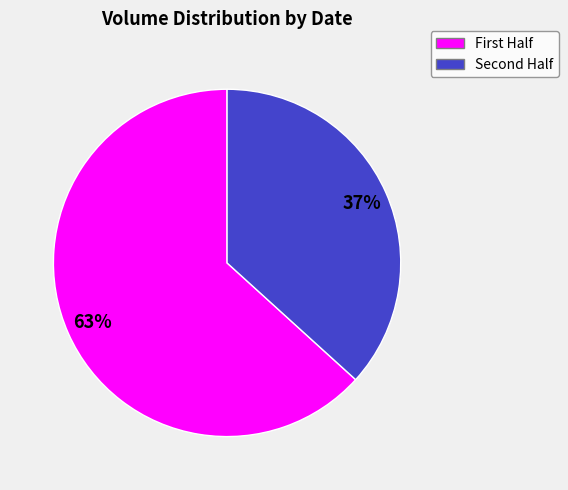

How many segments does this pie chart have?

2